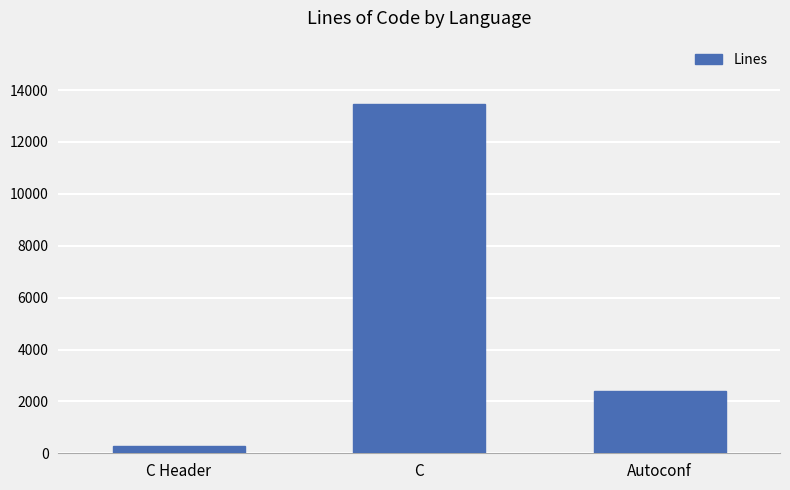

What is the difference between the maximum and minimum values?

13190